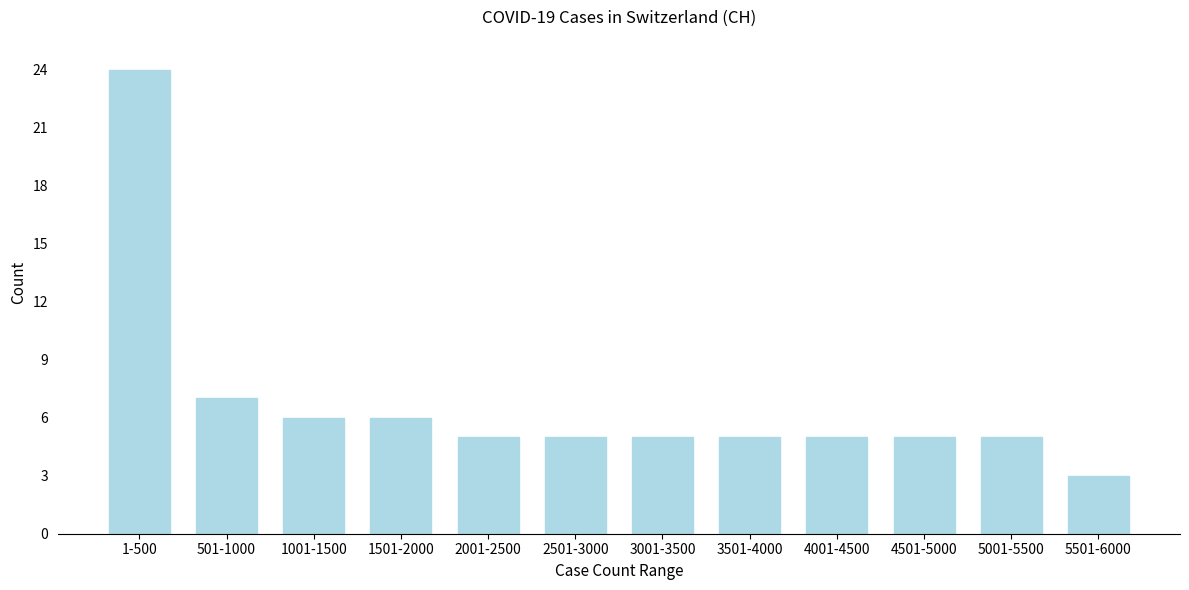

Reading right to left, extract all data points from this chart.

3	5	5	5	5	5	5	5	6	6	7	24